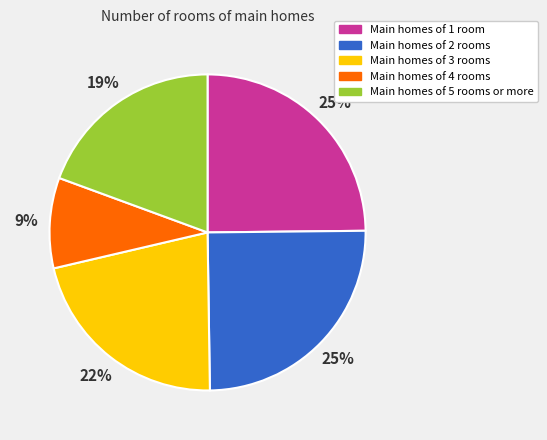

Is there any slice that represents more than half of the pie?

No